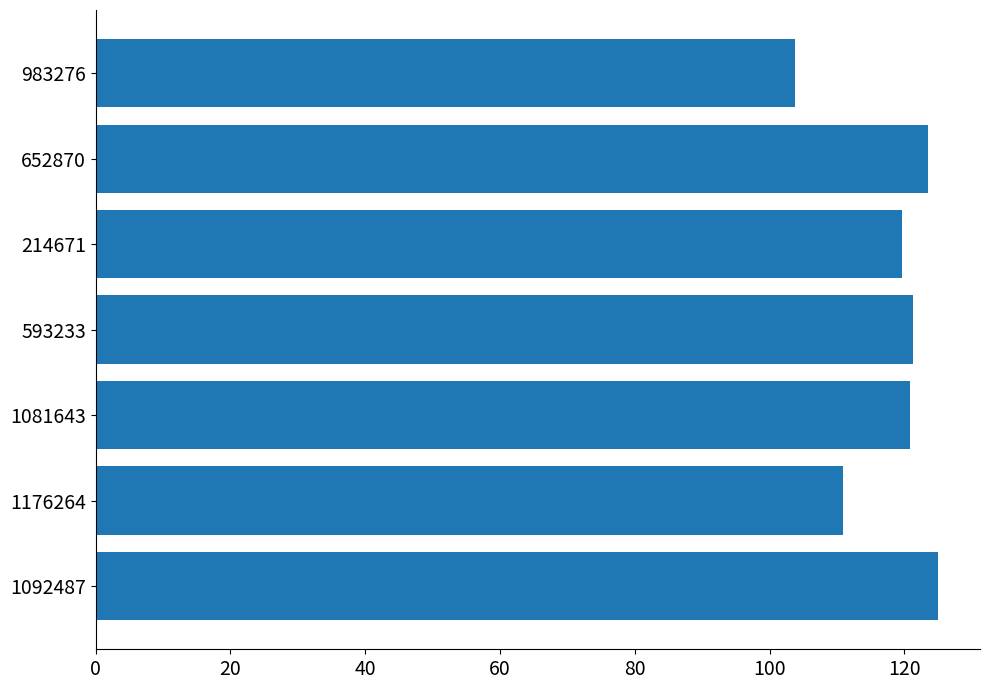

Approximately how many times larger is the value at 983276 compared to 1081643?

0.9